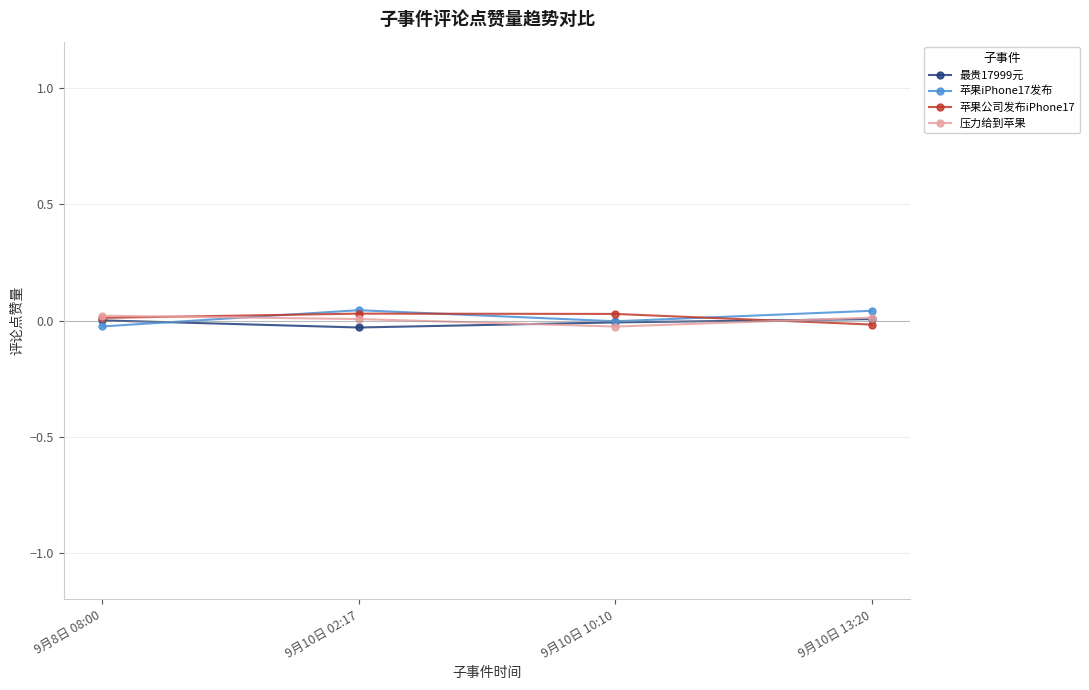

Where is 压力给到苹果 nearest to the value 0?

9月10日 02:17